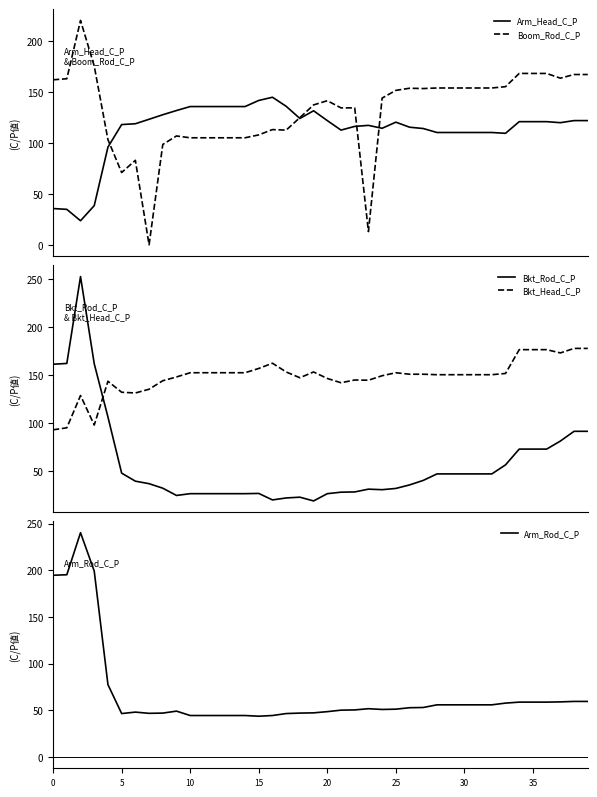

What is the maximum value for Boom_Rod_C_P?

220.6